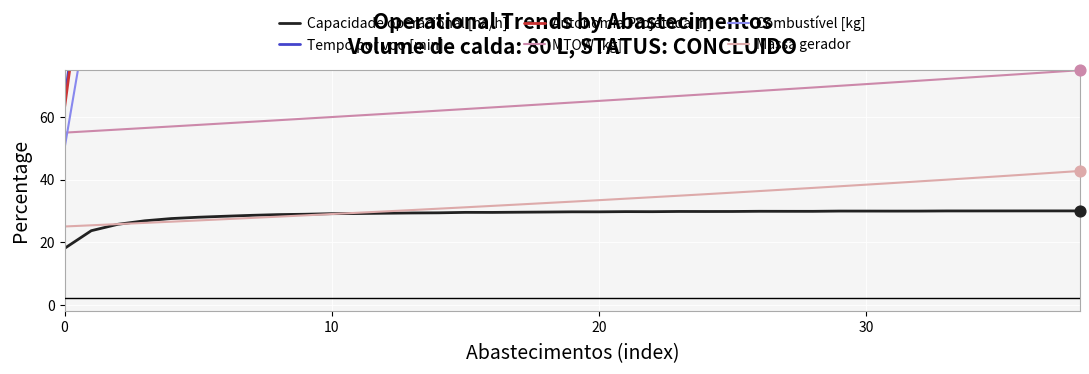

Which series contains the highest Y value?

Tempo por voo [min]